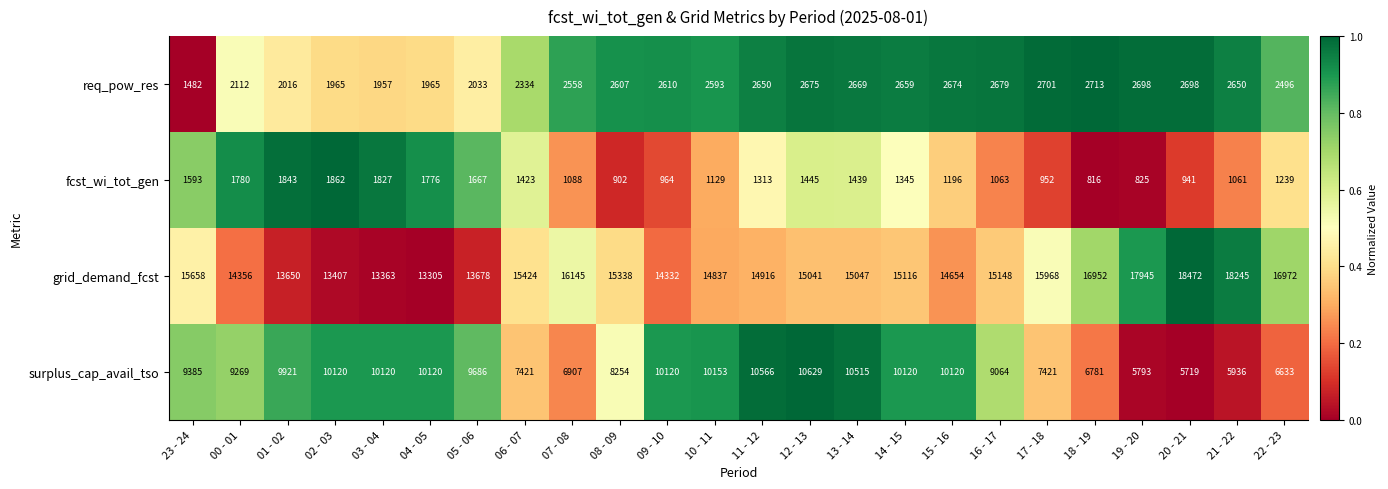

Which series has the largest total across all categories?

grid_demand_fcst